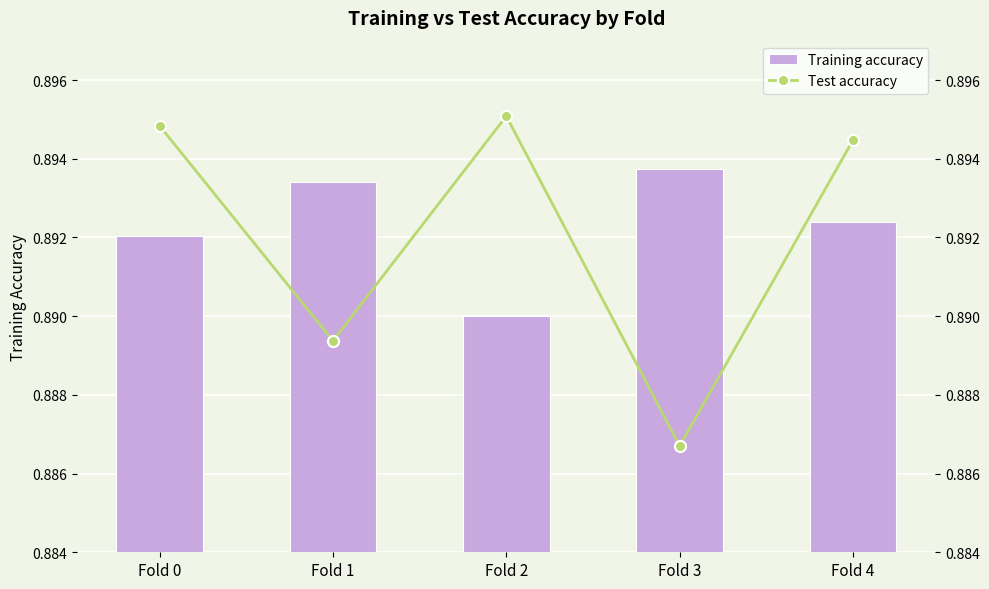

Which category has the lowest value across all series?

Fold 3